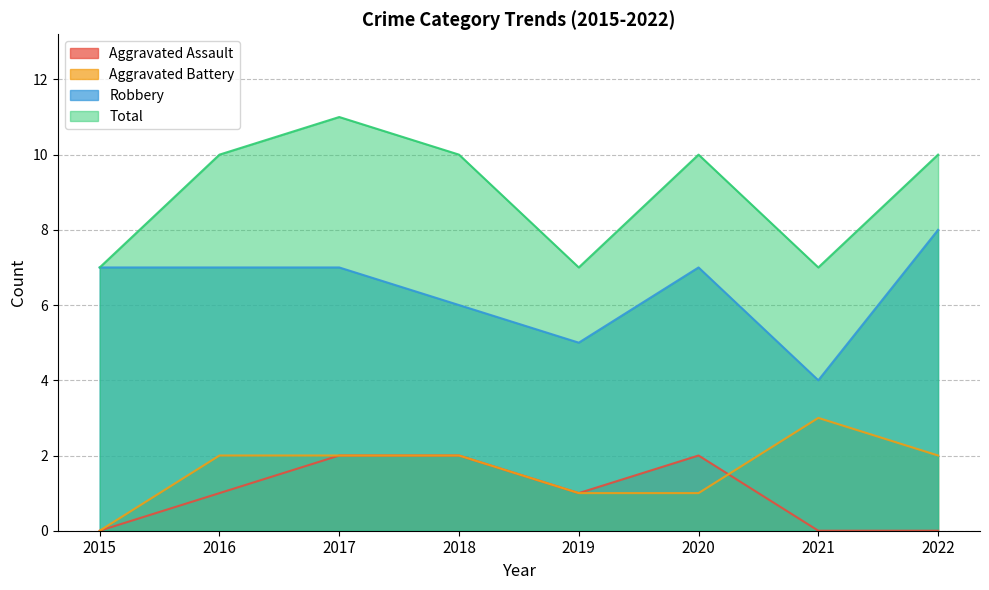

True or false: Aggravated Battery has a value of 2 at 2017.

True